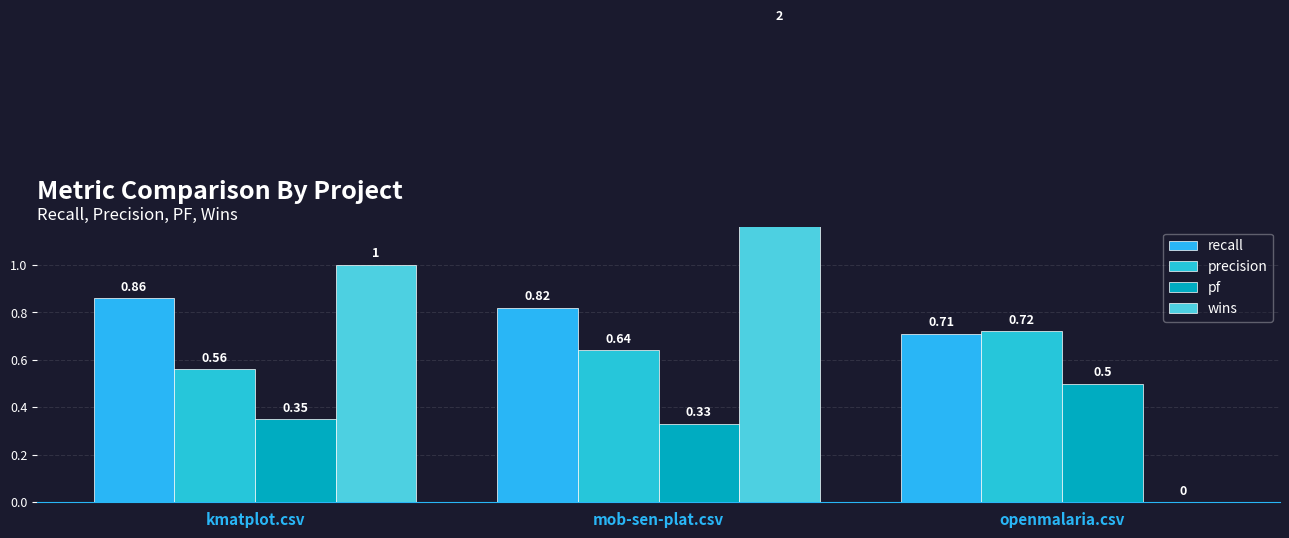

How many groups of bars are there?

3